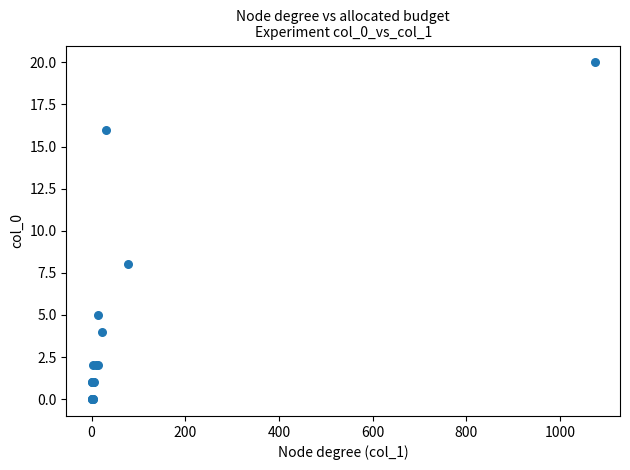

What Y value in the scatter plot is closest to 10?

8